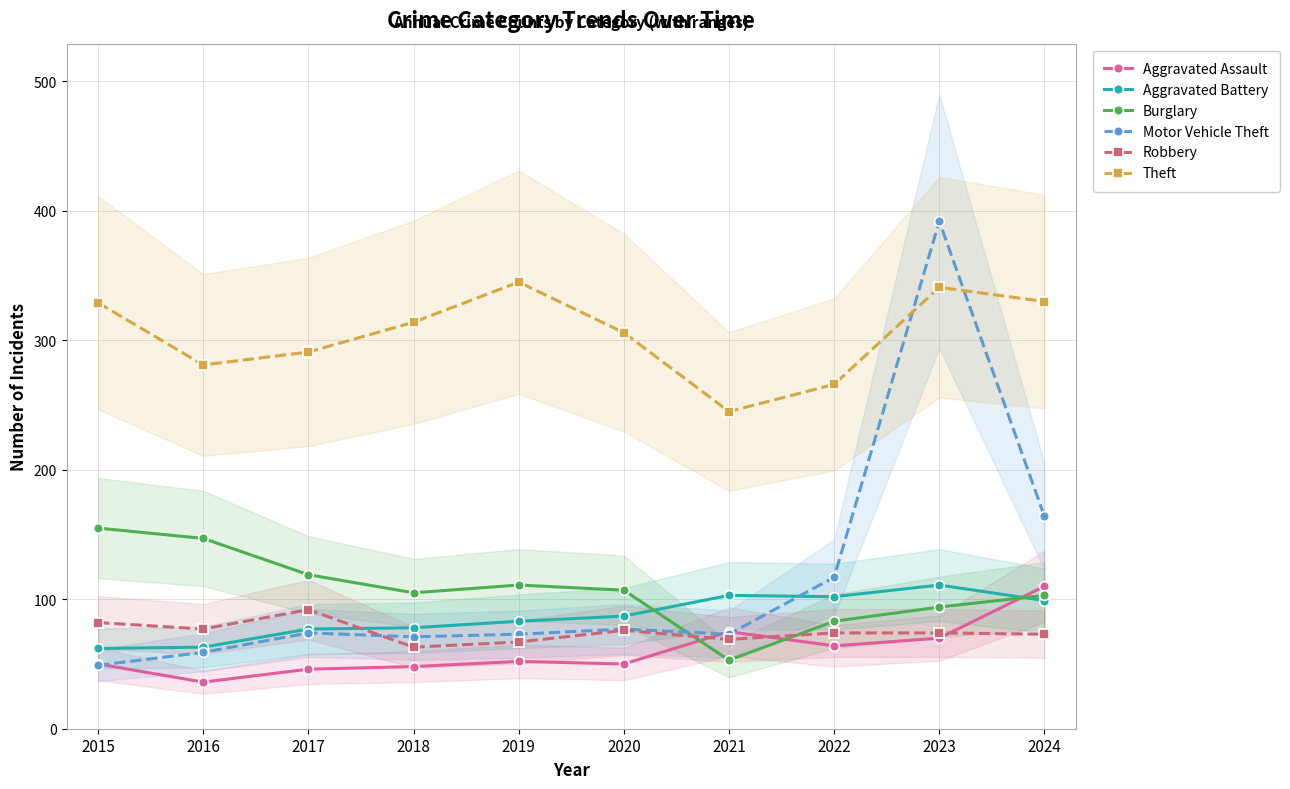

What is the sum of all Burglary values?

1077